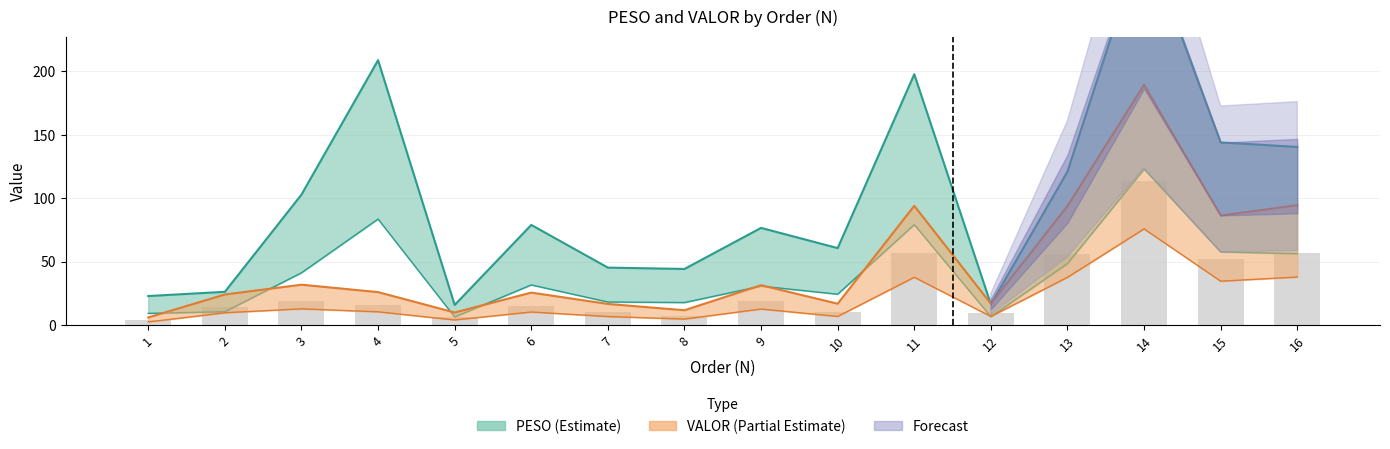

At 2, list the series in order from largest to smallest.

PESO, VALOR